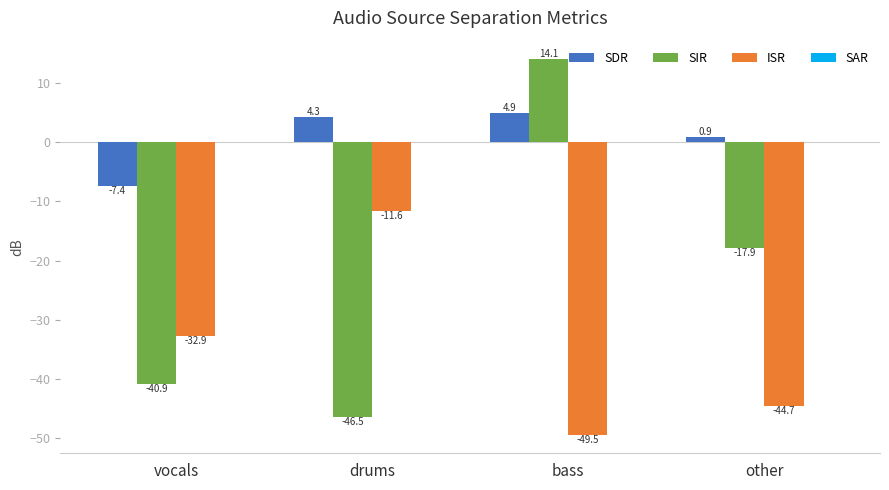

List the labels in order of SIR value, largest first.

bass, other, vocals, drums